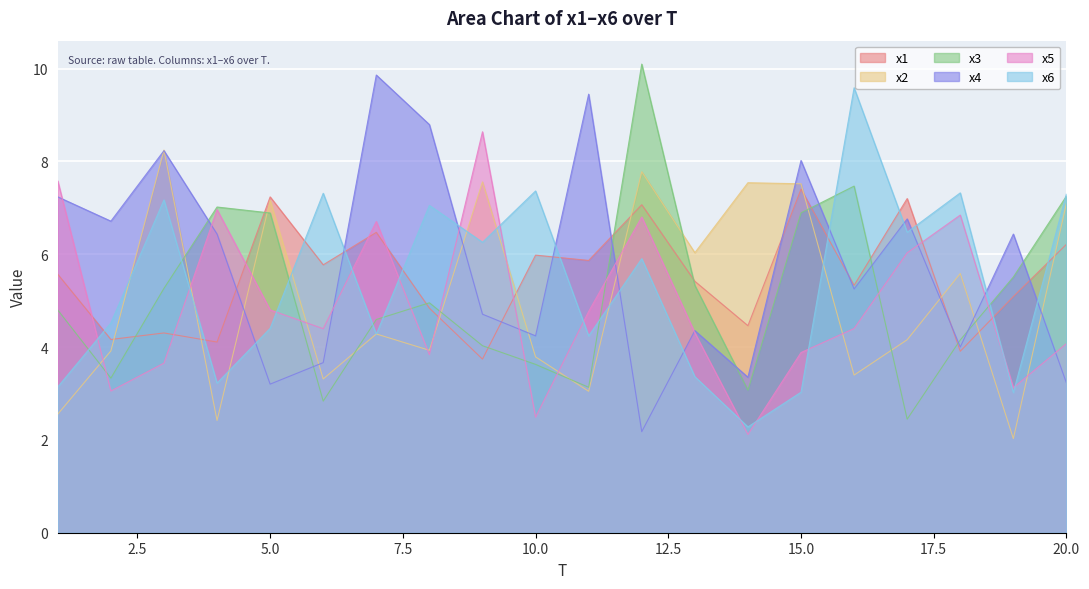

True or false: x6 has more than 0 points higher than both neighbors.

True